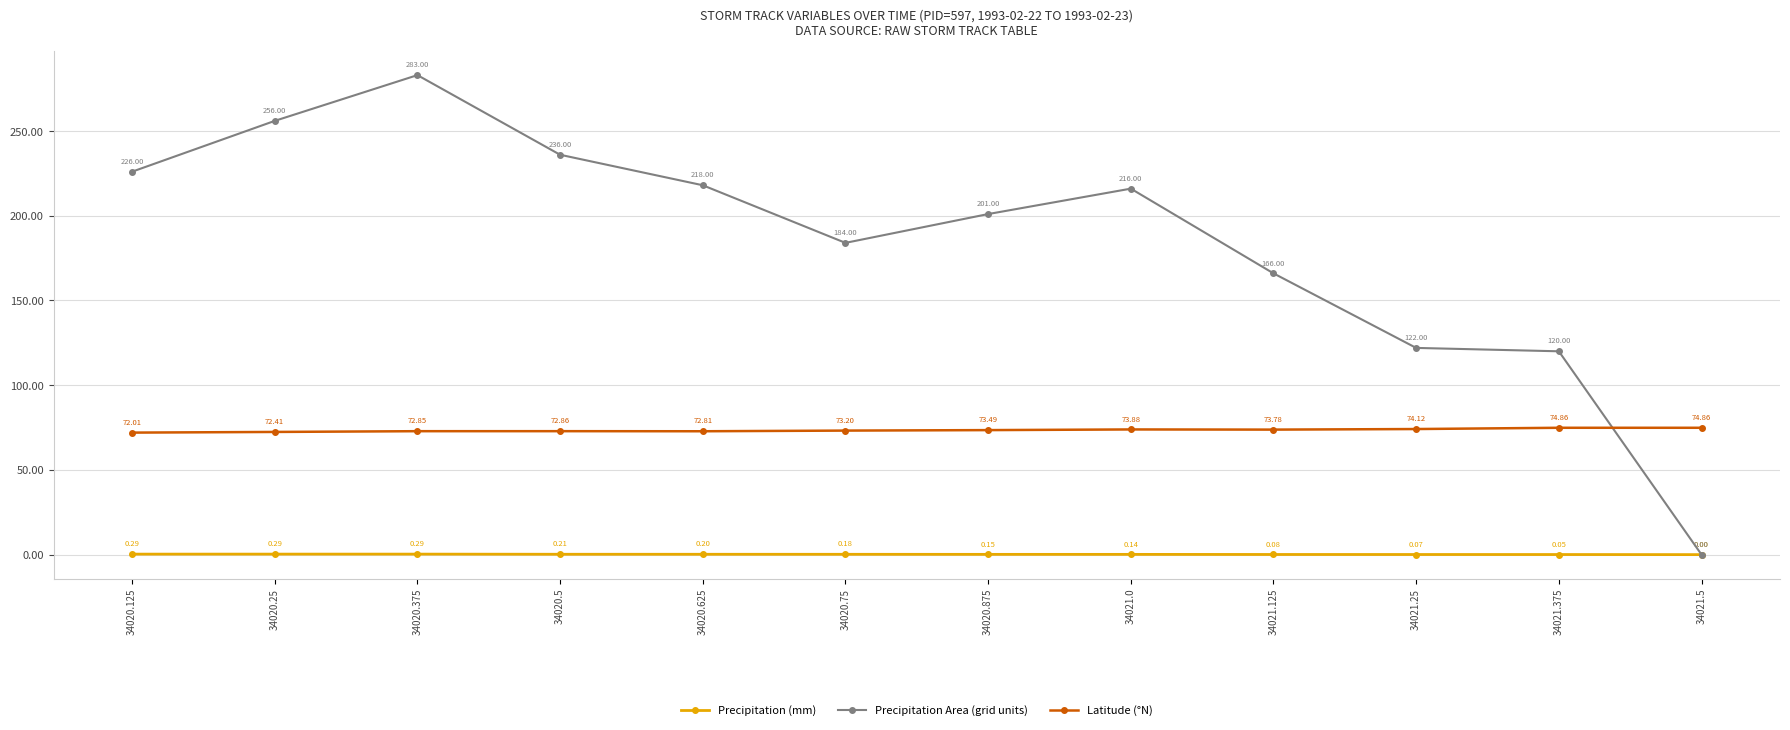

Which series has the largest total across all categories?

Precipitation Area (grid units)